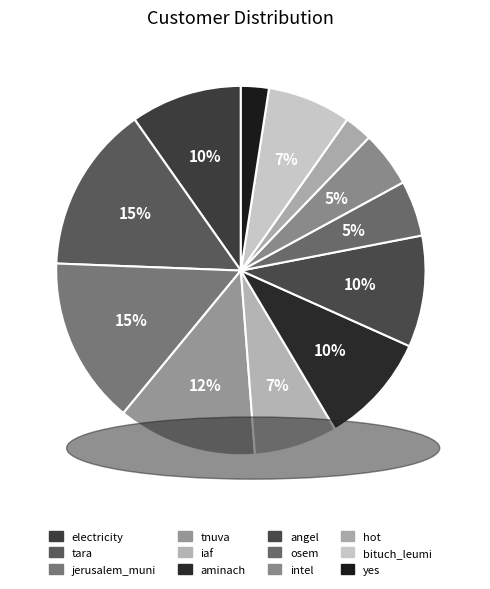

Which category has the smallest portion of the pie?

hot